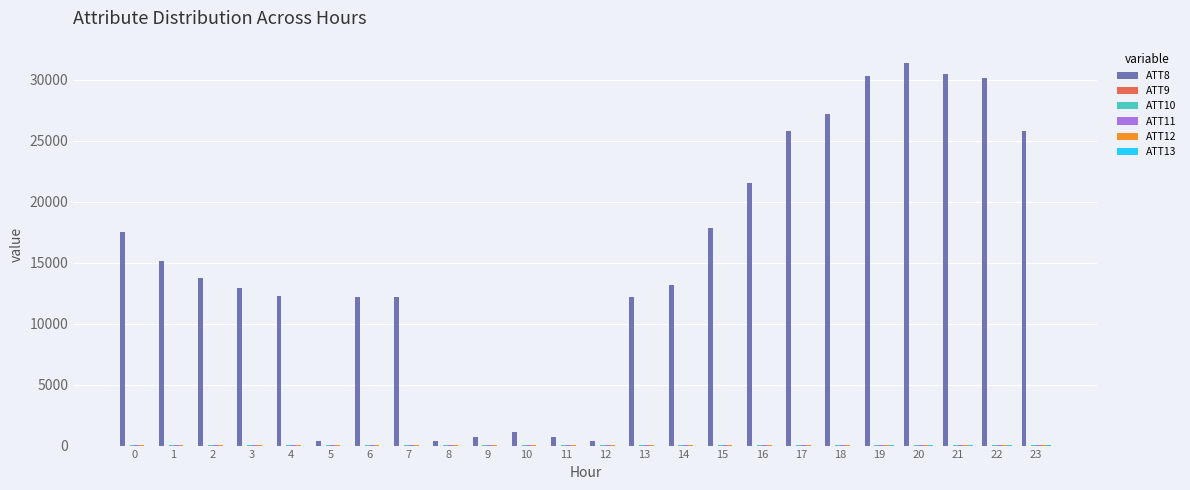

What is the maximum value shown in the chart?

31400.0